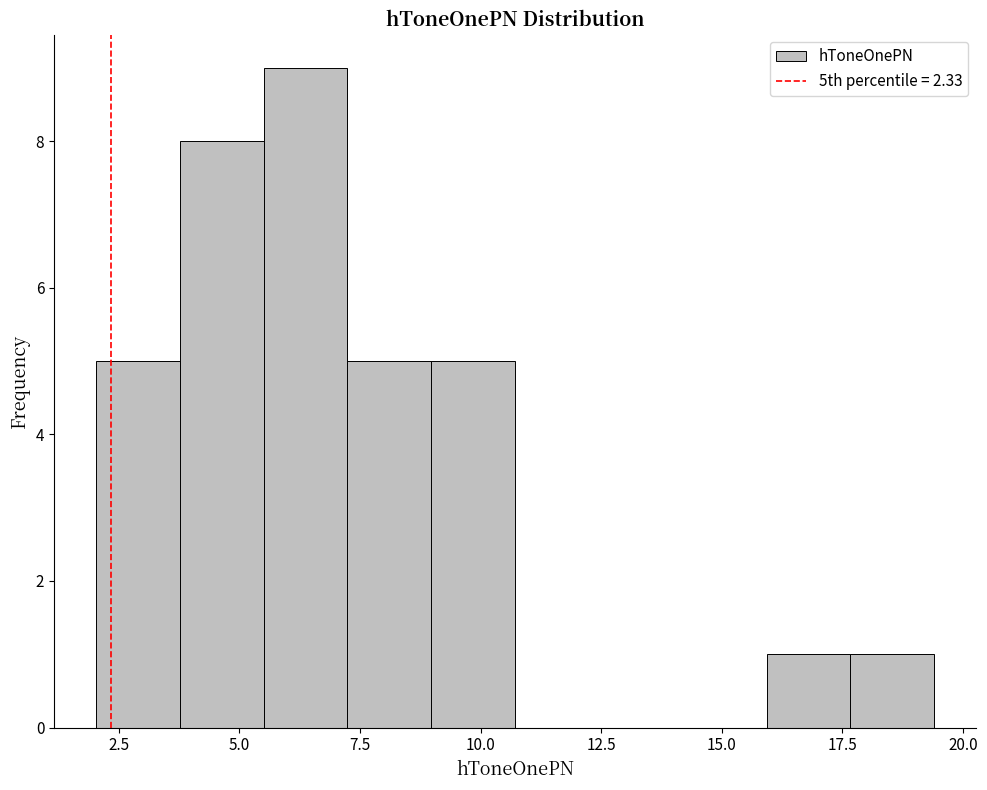

Read against the x-axis, roughly where is the centre of the tallest bar?

6.5